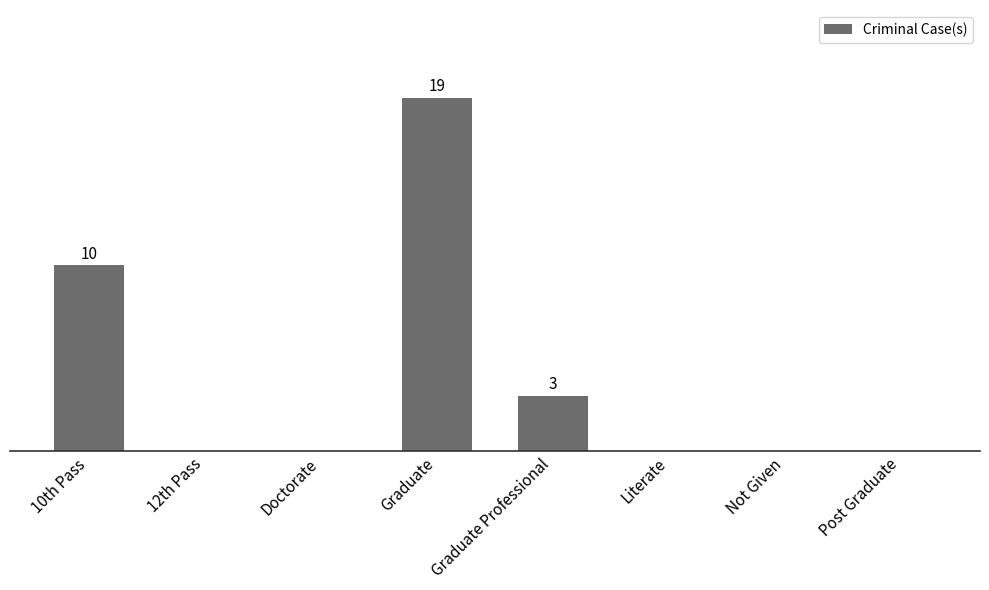

What is the difference between the maximum and second lowest values?

19